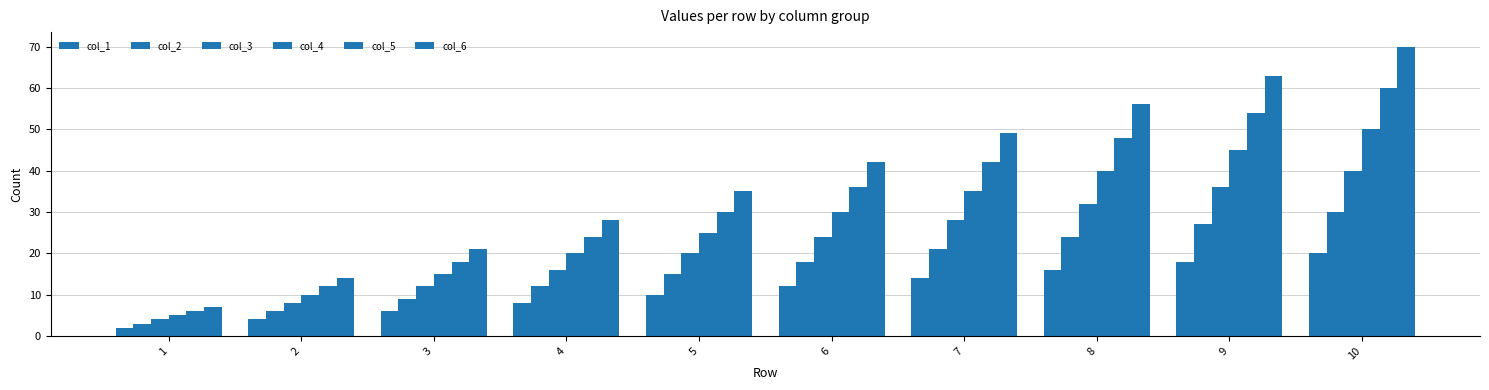

Are the bars horizontal?

No